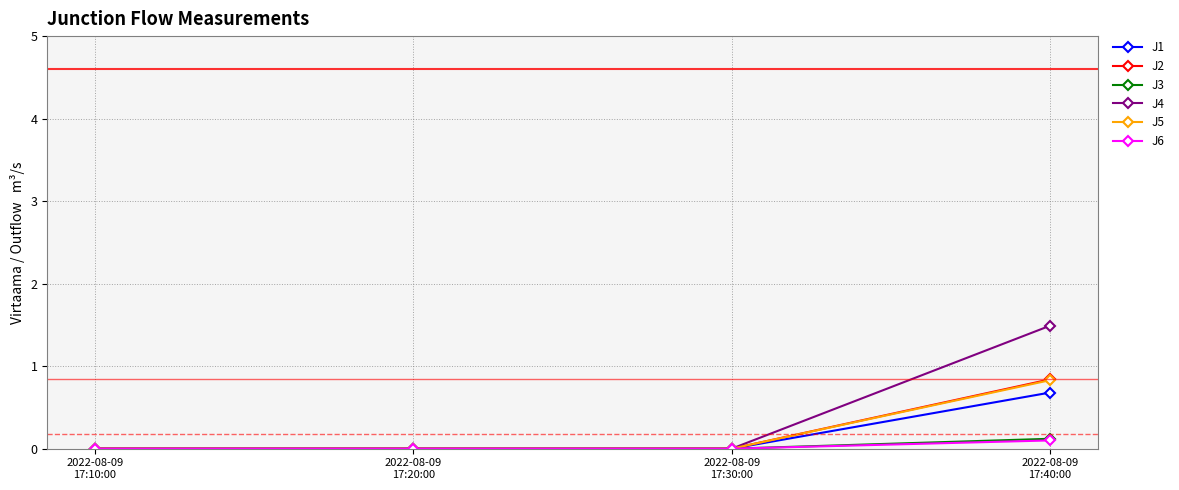

Reading left to right, list all the values displayed in this chart.

J1: 2022-08-09
17:10:00=0.0	2022-08-09
17:20:00=0.0	2022-08-09
17:30:00=0.0	2022-08-09
17:40:00=0.7
J2: 2022-08-09
17:10:00=0.0	2022-08-09
17:20:00=0.0	2022-08-09
17:30:00=0.0	2022-08-09
17:40:00=0.8
J3: 2022-08-09
17:10:00=0.0	2022-08-09
17:20:00=0.0	2022-08-09
17:30:00=0.0	2022-08-09
17:40:00=0.1
J4: 2022-08-09
17:10:00=0.0	2022-08-09
17:20:00=0.0	2022-08-09
17:30:00=0.0	2022-08-09
17:40:00=1.5
J5: 2022-08-09
17:10:00=0.0	2022-08-09
17:20:00=0.0	2022-08-09
17:30:00=0.0	2022-08-09
17:40:00=0.8
J6: 2022-08-09
17:10:00=0.0	2022-08-09
17:20:00=0.0	2022-08-09
17:30:00=0.0	2022-08-09
17:40:00=0.1